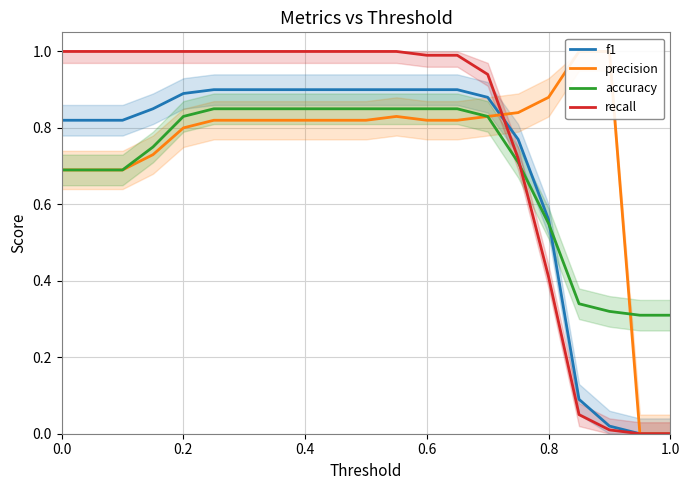

The f1 series shows 1.3 at 0.6. True or false?

False